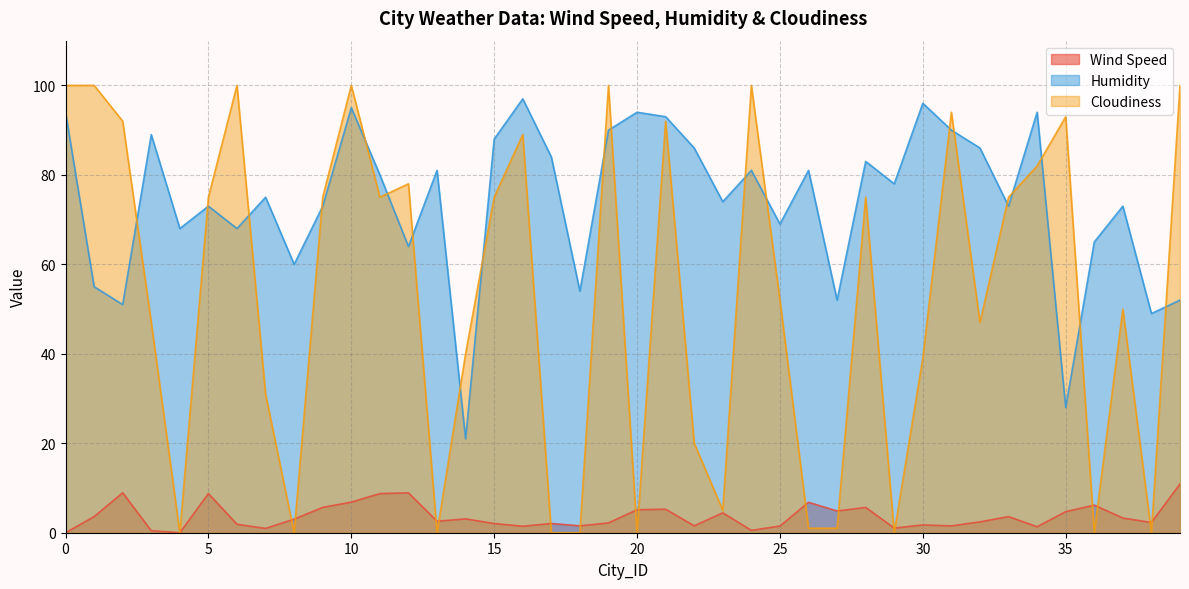

Where is the first local minimum for Humidity?

2